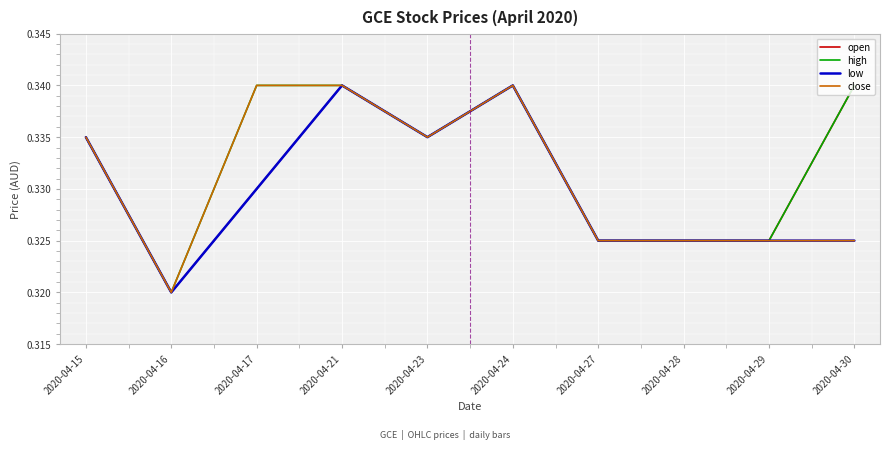

How many lines are shown in the chart?

4